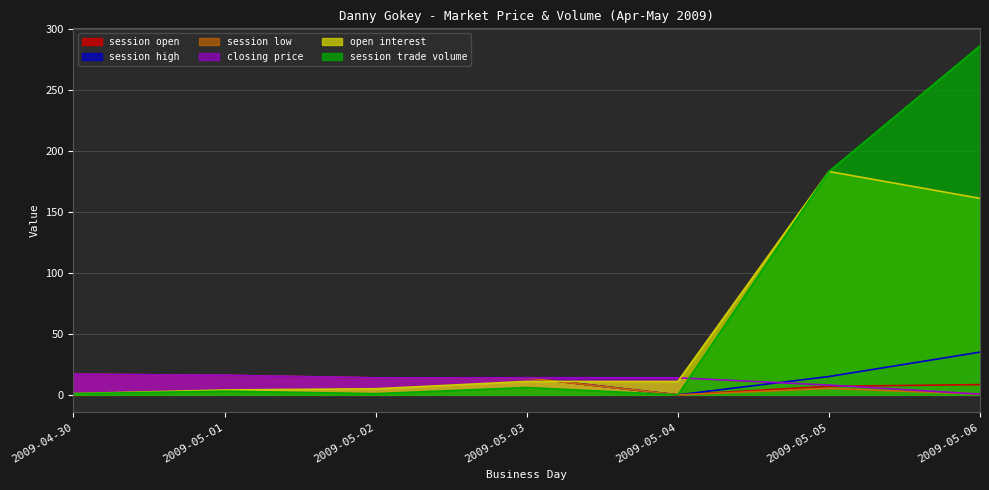

At which category is the sum across all series the highest?

2009-05-06